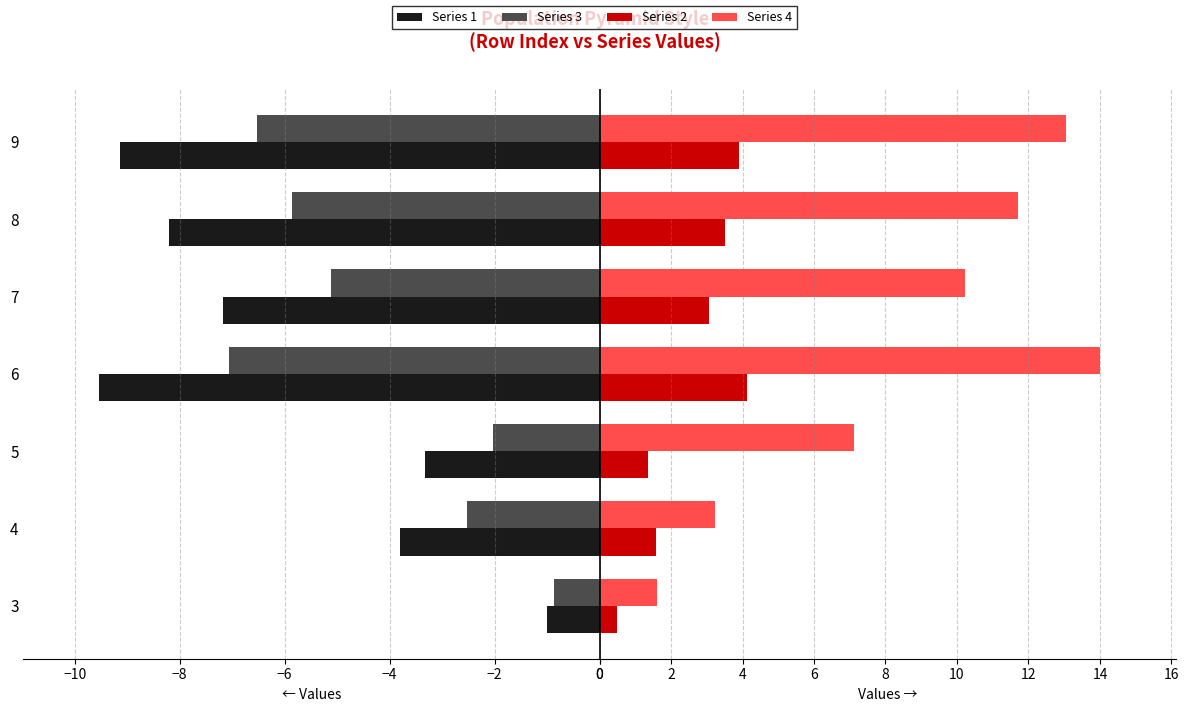

How many series are shown in this chart?

4